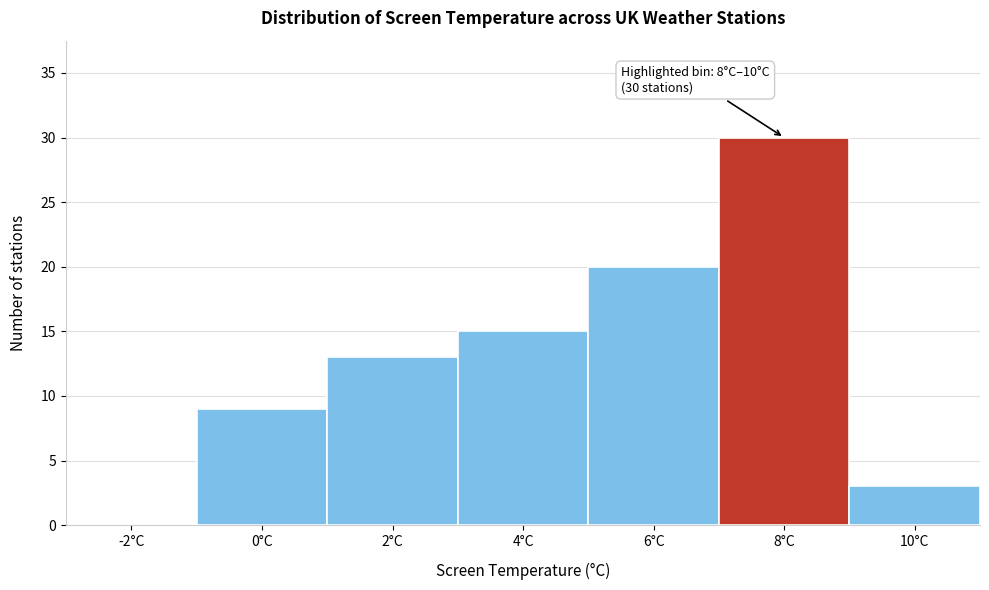

Reading left to right, extract all data points from this chart.

-2°C=0	0°C=9	2°C=13	4°C=15	6°C=20	8°C=30	10°C=3